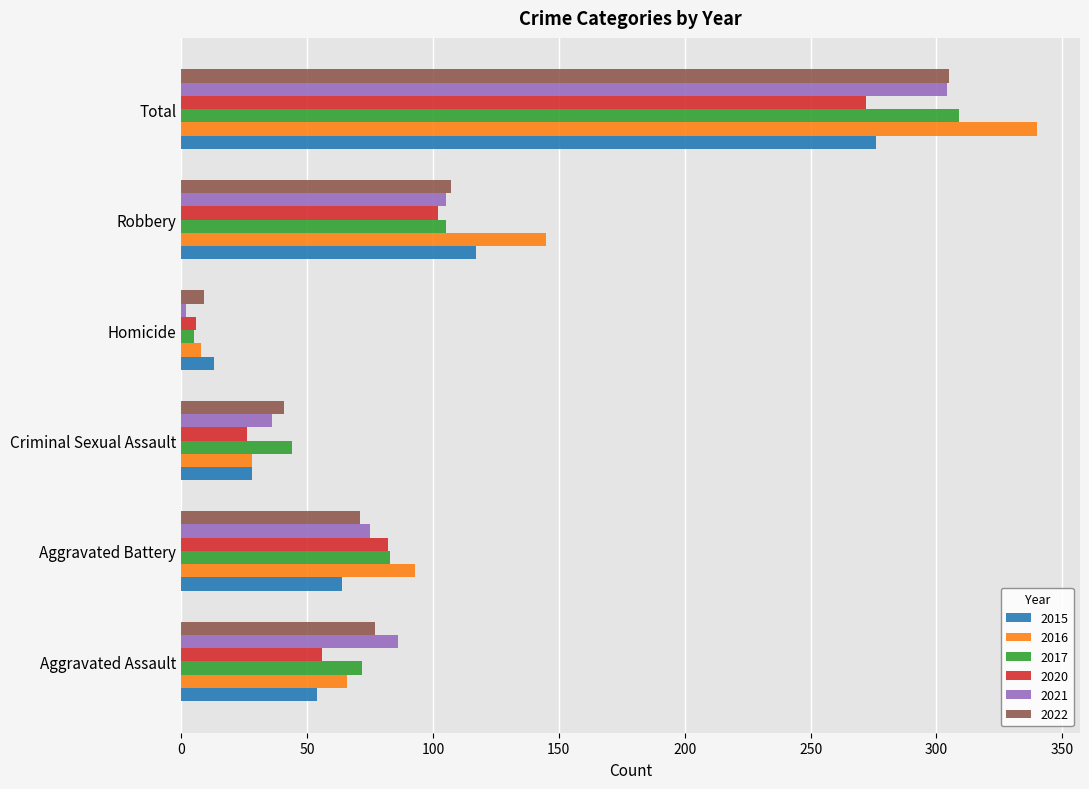

List the labels in order of 2016 value, largest first.

Total, Robbery, Aggravated Battery, Aggravated Assault, Criminal Sexual Assault, Homicide